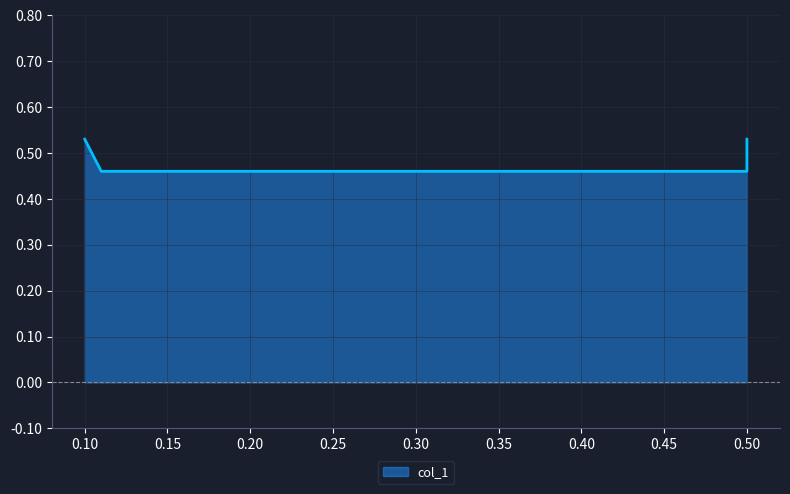

True or false: the data shows 0.5 at 0.1.

True